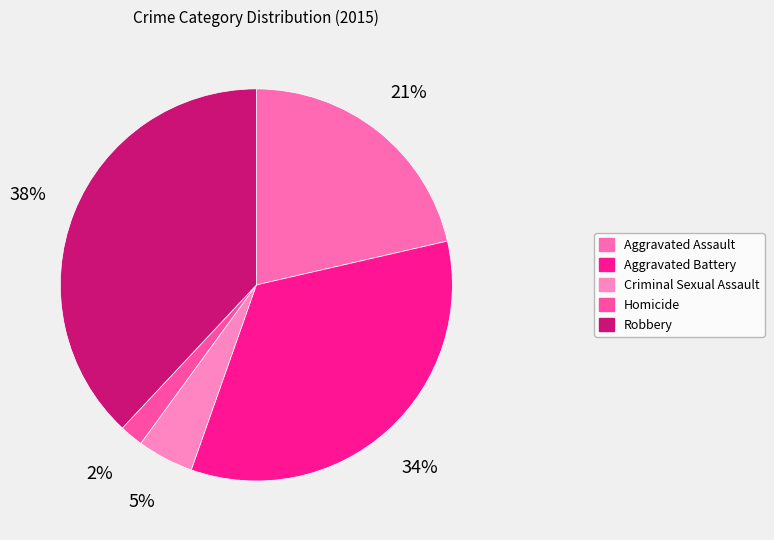

Which slice is the largest?

Robbery